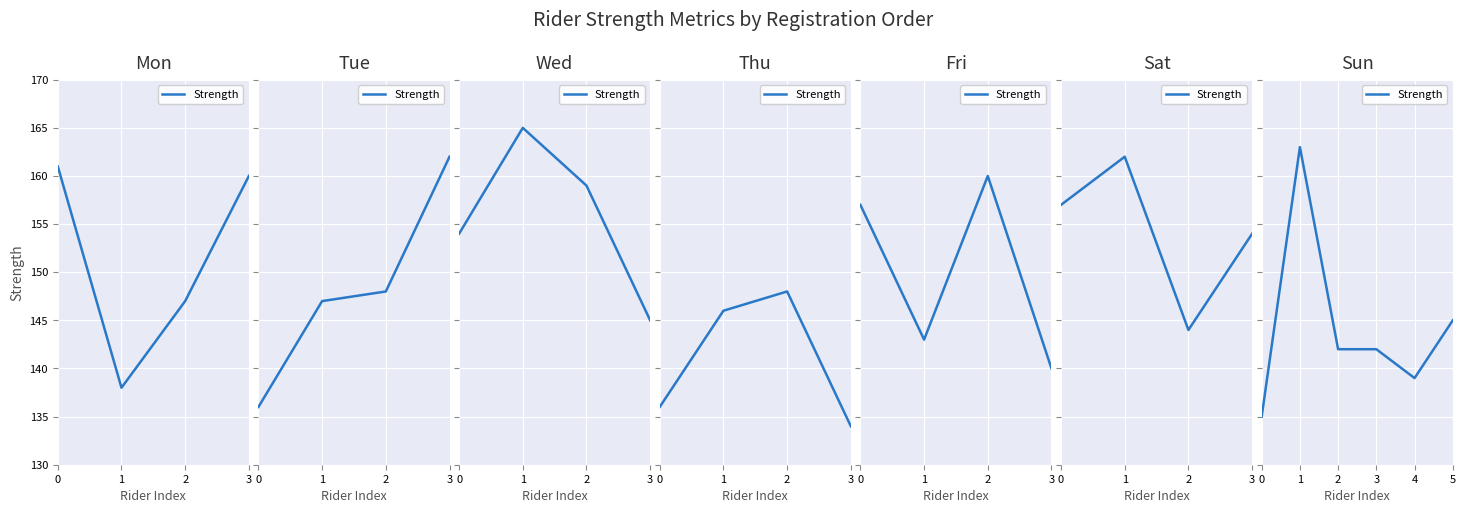

What is the sum of the values at 3 and 5?

287